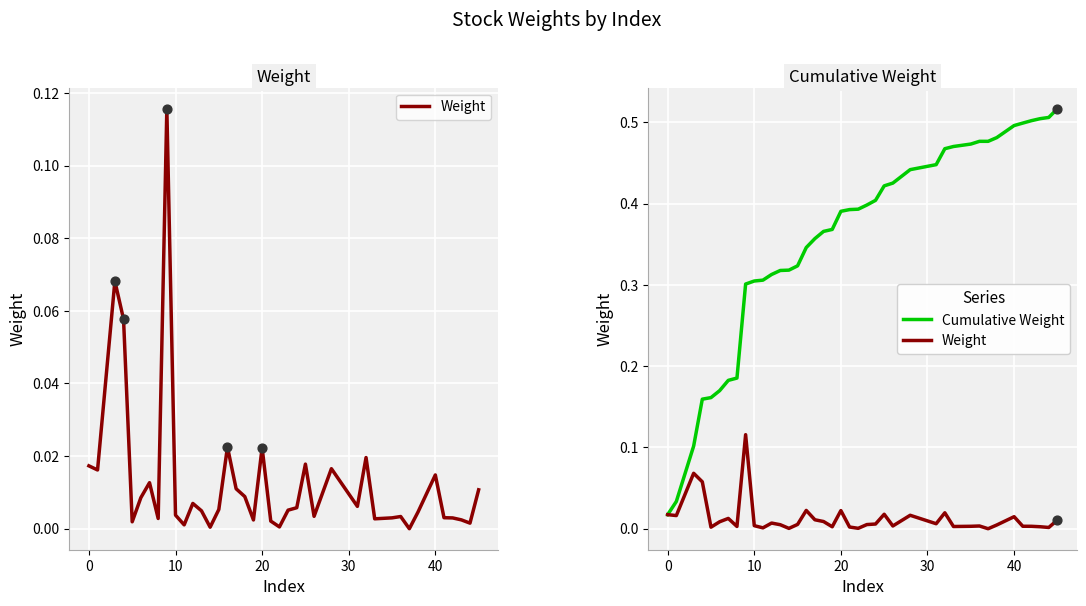

Which series has the largest Y range (max minus min)?

Cumulative Weight